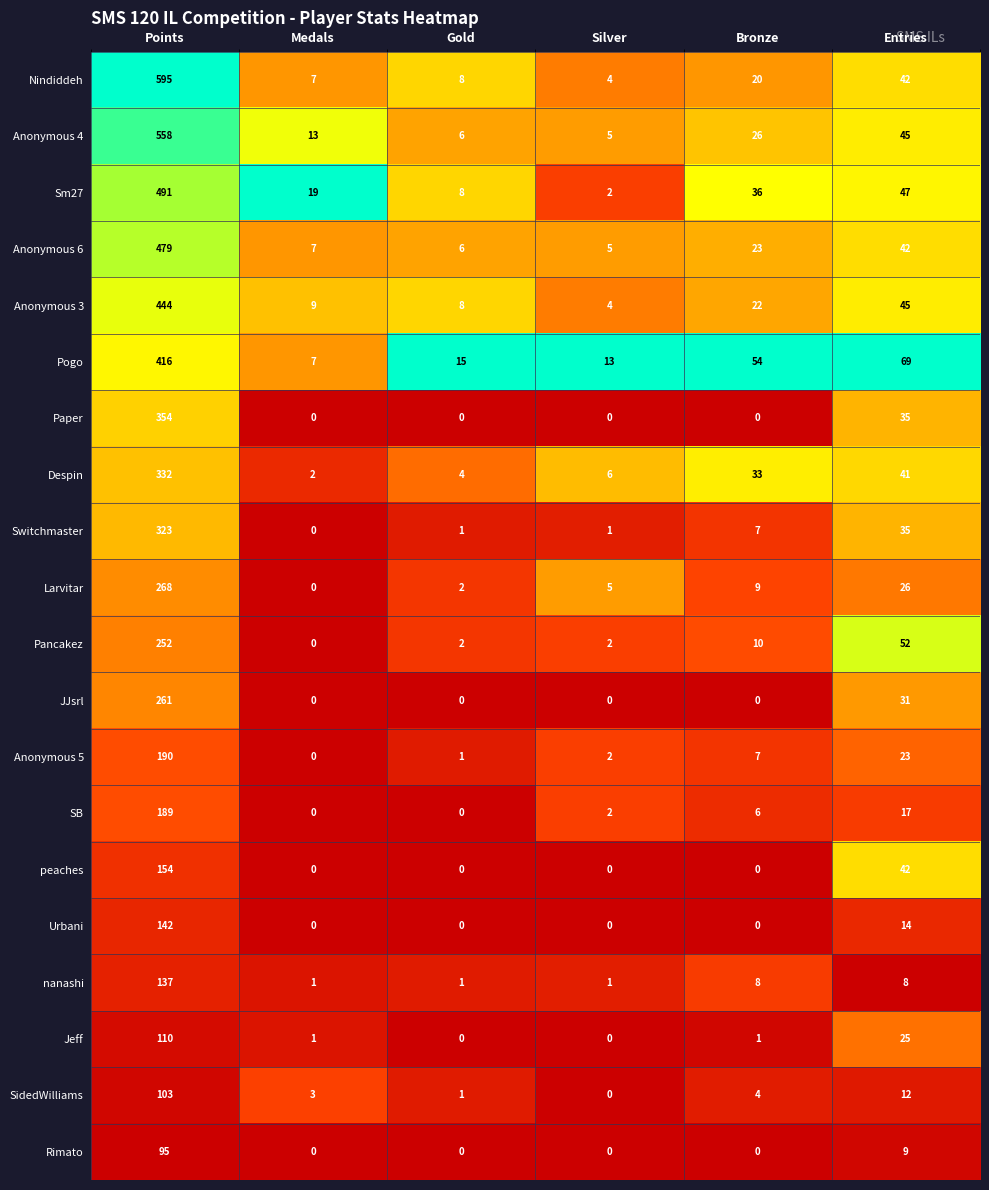

What is the sum of the Anonymous 3 values at Silver and Gold?

12